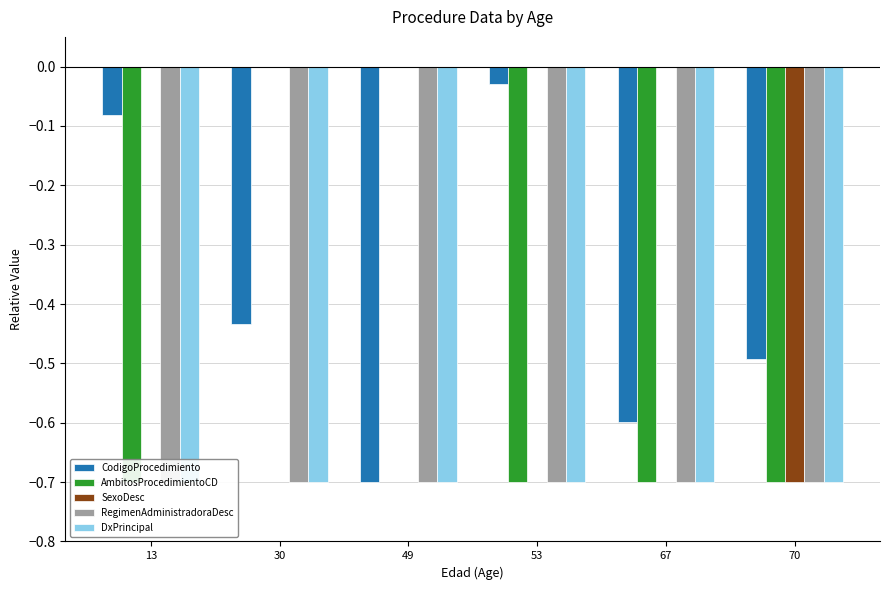

What is the value of the SexoDesc bar at the 6th from the left?

-0.7